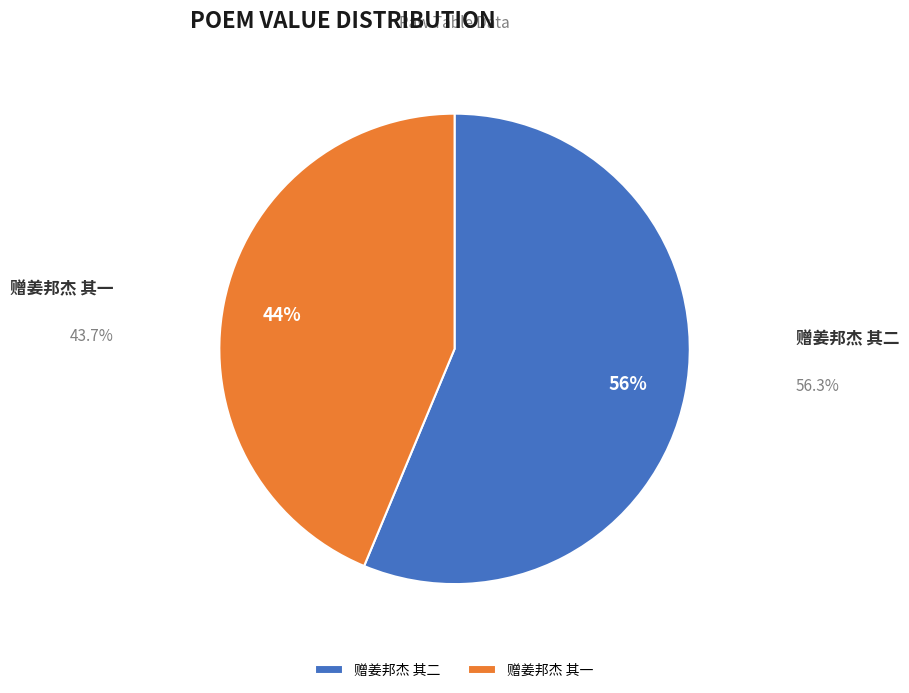

Which slice is the smallest?

赠姜邦杰 其一